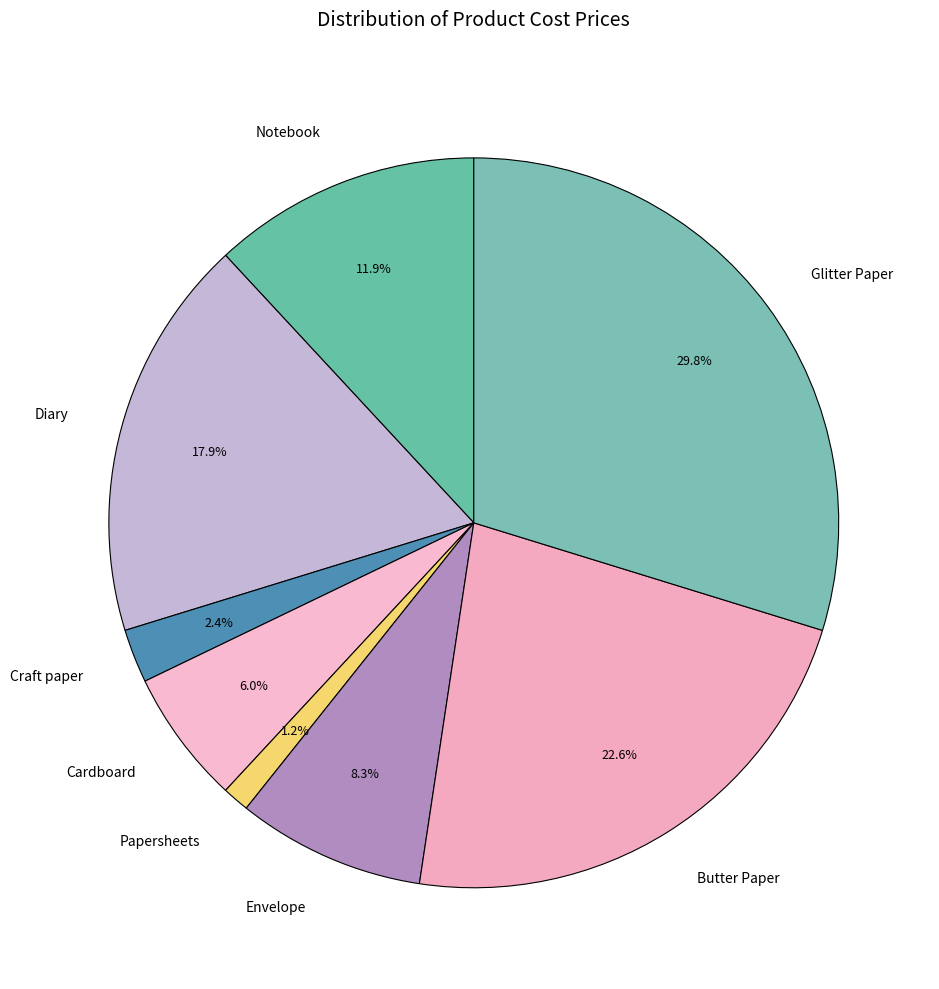

Is it true that Diary is 8% of the pie?

False